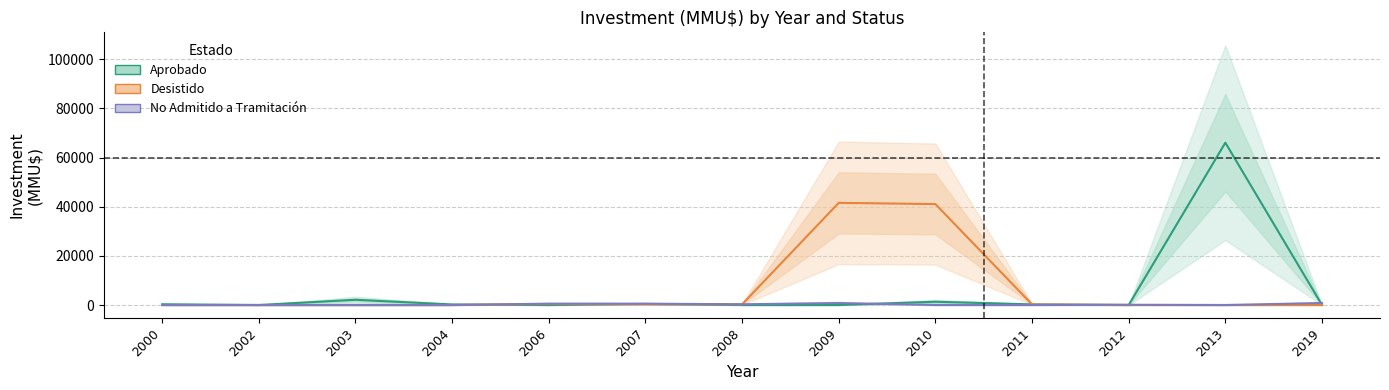

Is the value of No Admitido a Tramitación at 2000 greater than the value of Aprobado at 2002?

No